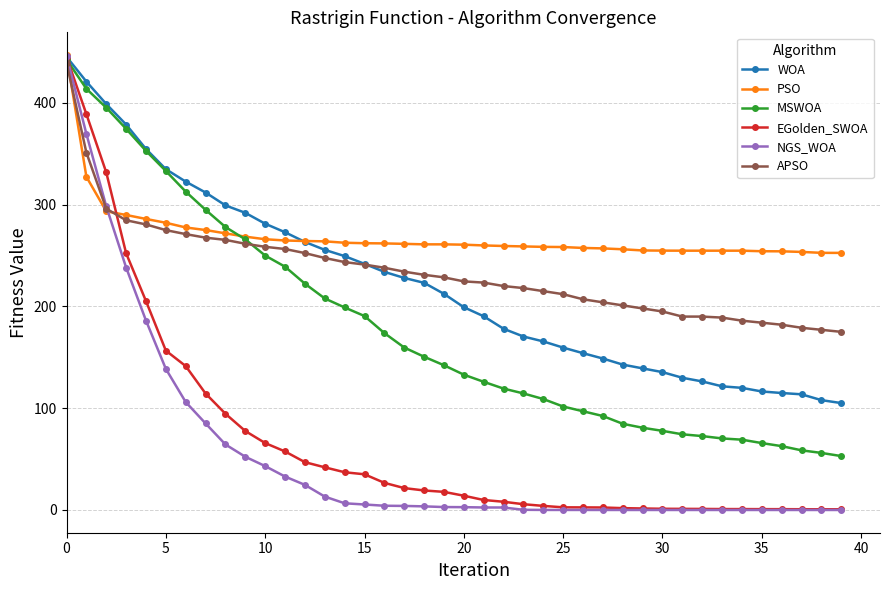

What is the value of the APSO point at the 36th from the left?

184.0